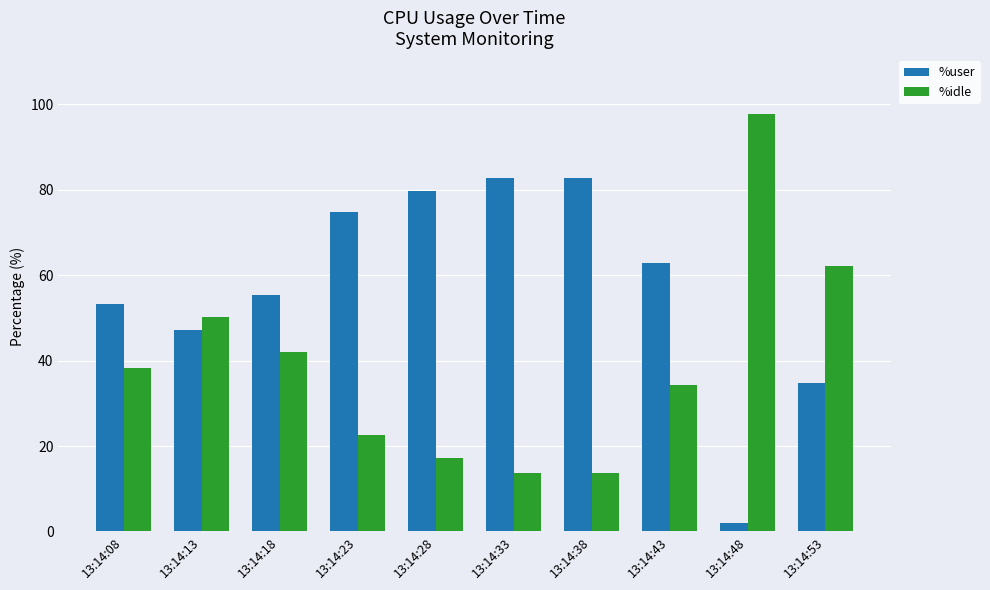

What is the spread (max minus min) of values at 13:14:23?

52.2